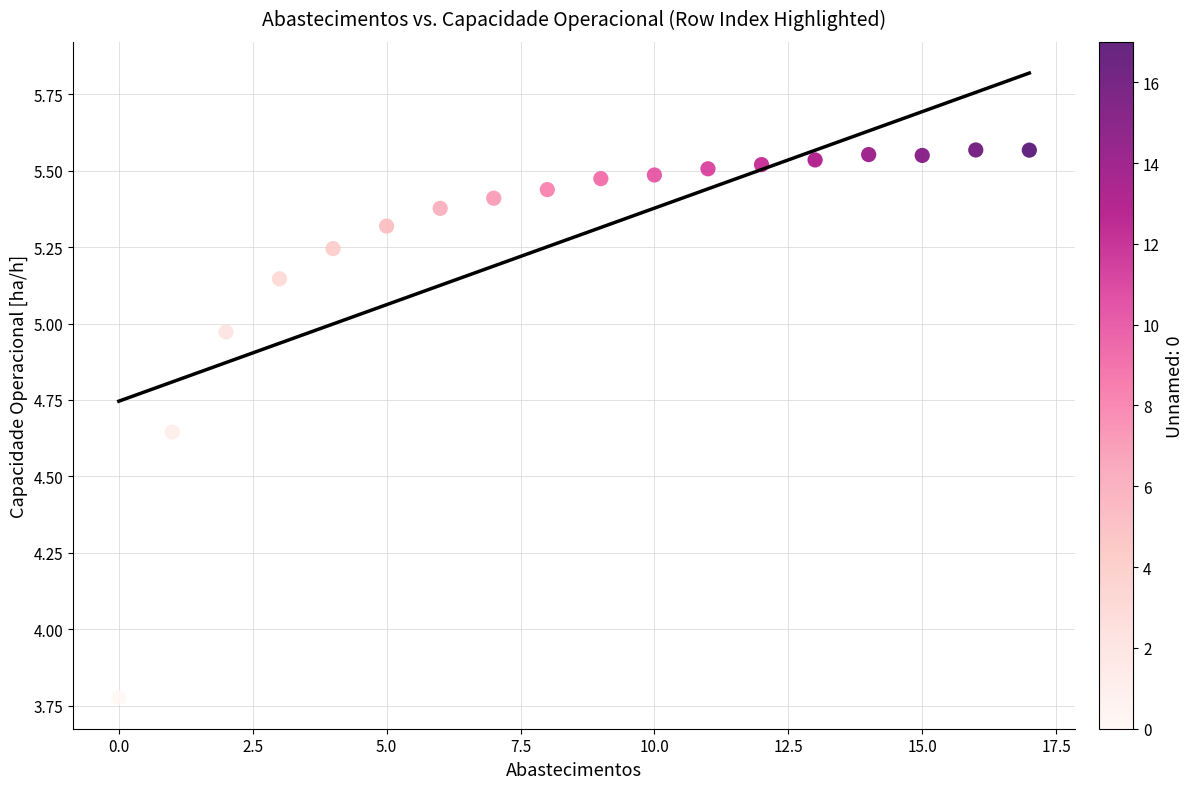

What is the range of Y values (max minus min)?

1.8